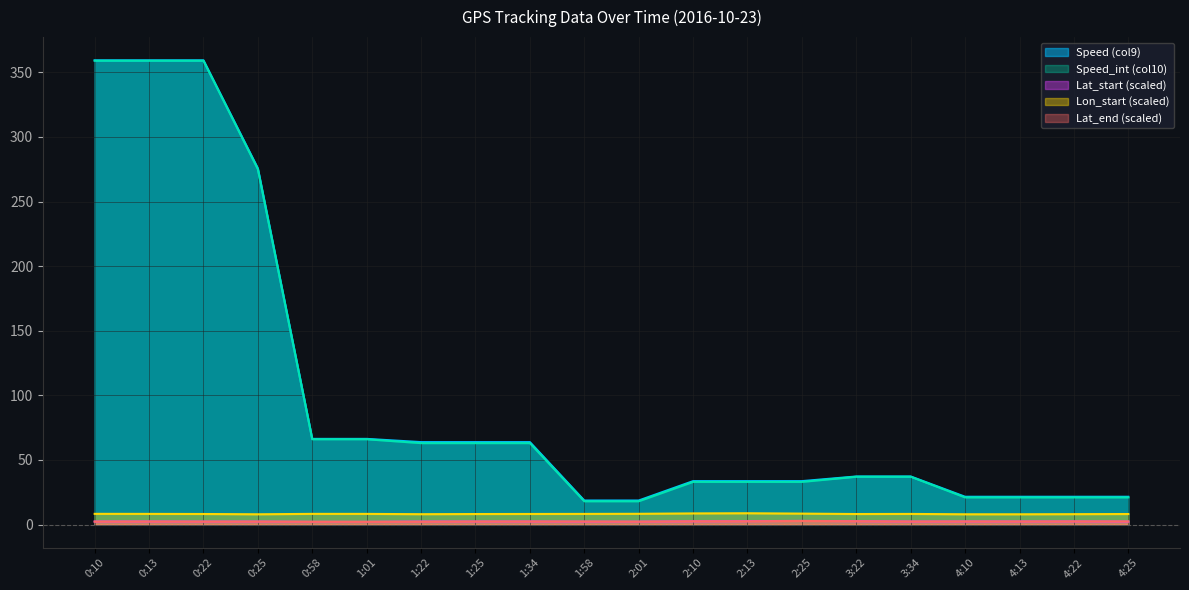

What is the maximum value shown in the chart?

359.3